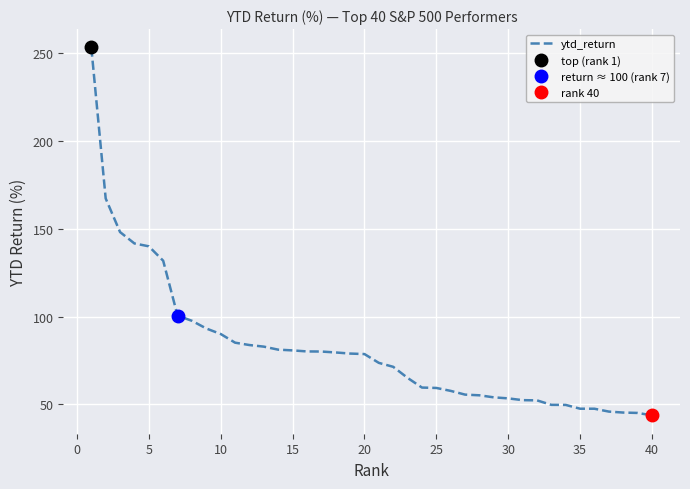

The ytd_return series shows 78.7 at 20. True or false?

True